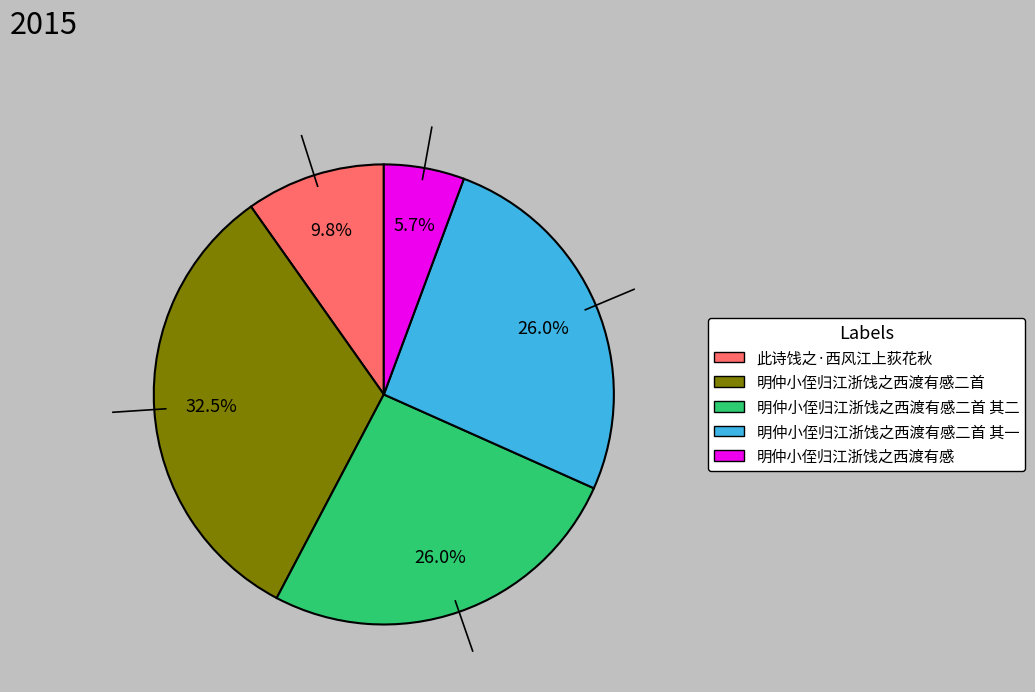

Is there any slice that represents more than half of the pie?

No